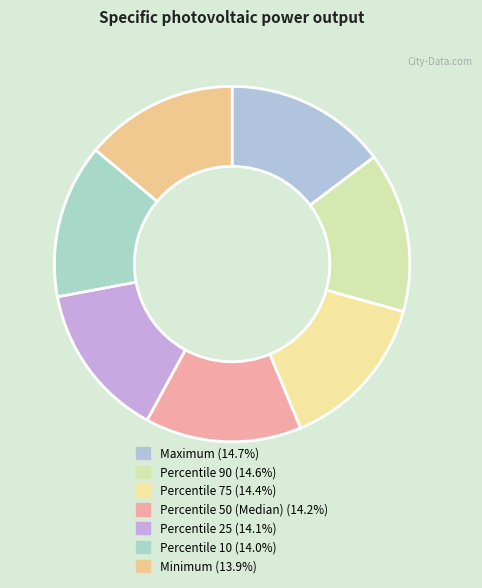

True or false: Percentile 75 accounts for 14% of the total.

True